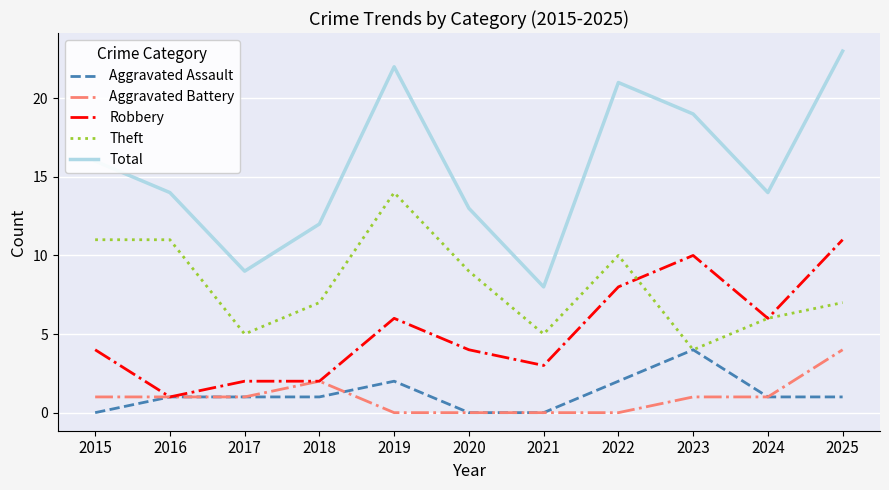

What is the spread (max minus min) of values at 2025?

22